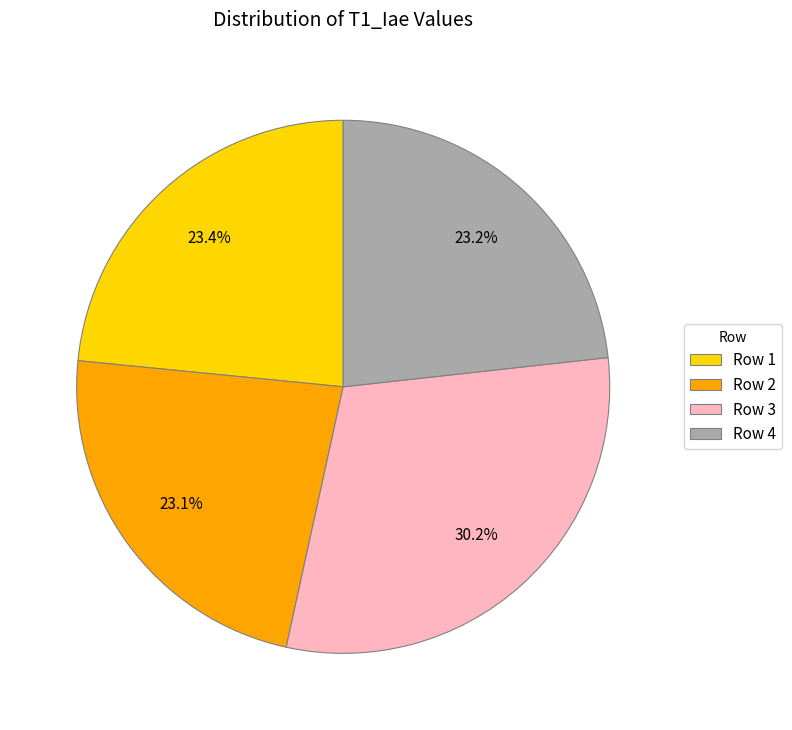

What is the largest slice in the pie chart?

Row 3